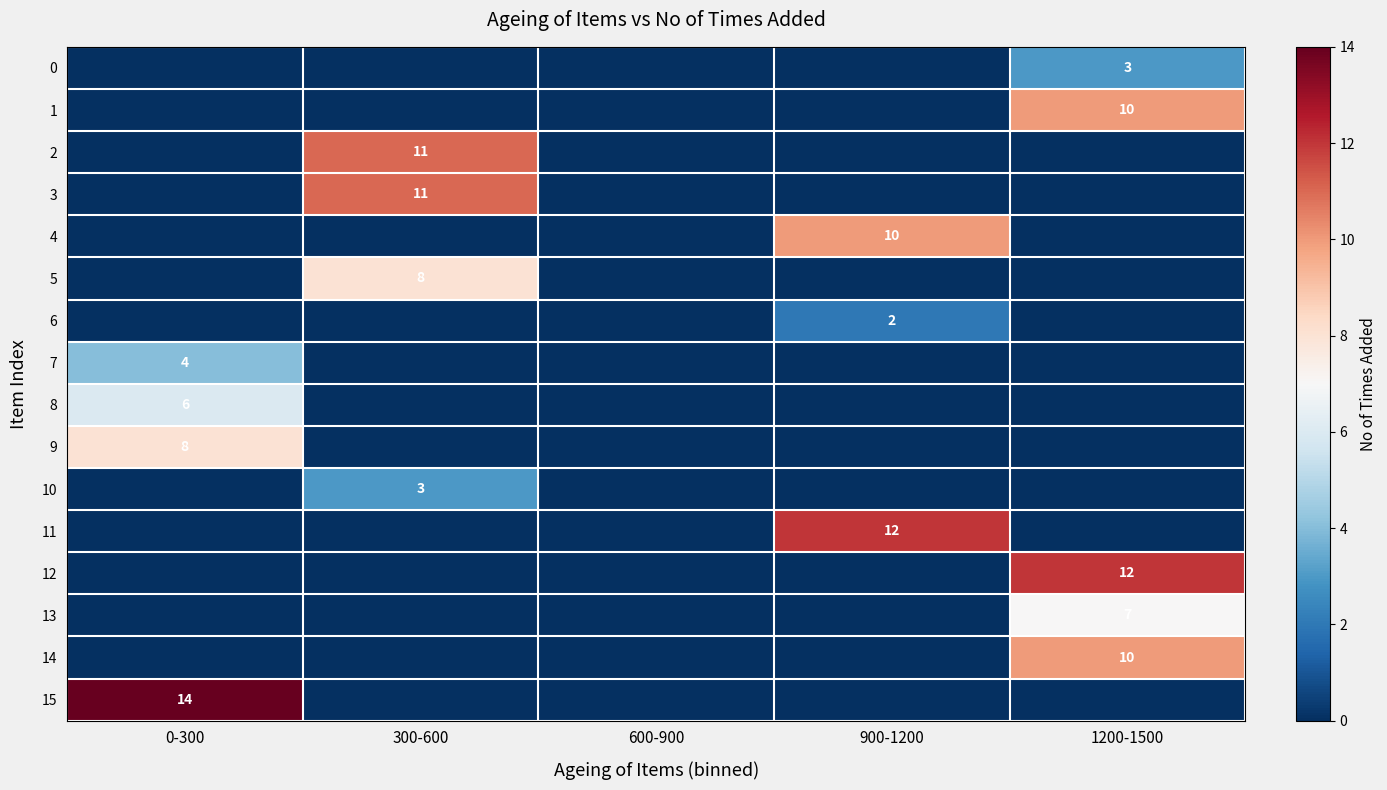

Which series has the widest spread of values?

15